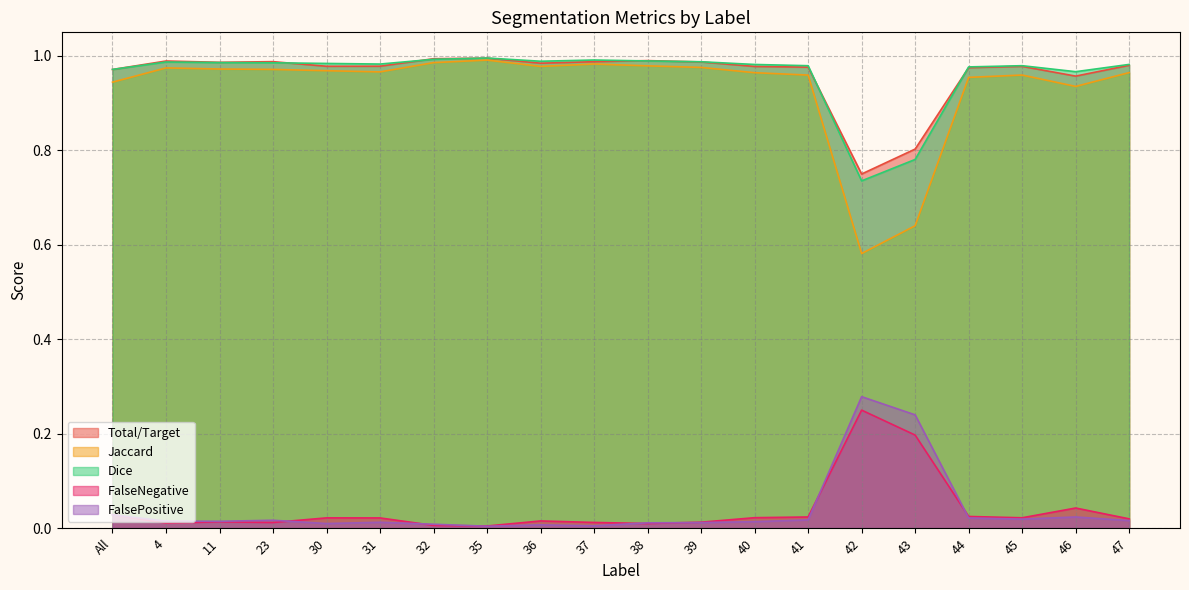

True or false: Jaccard and FalsePositive intersect in this chart.

False